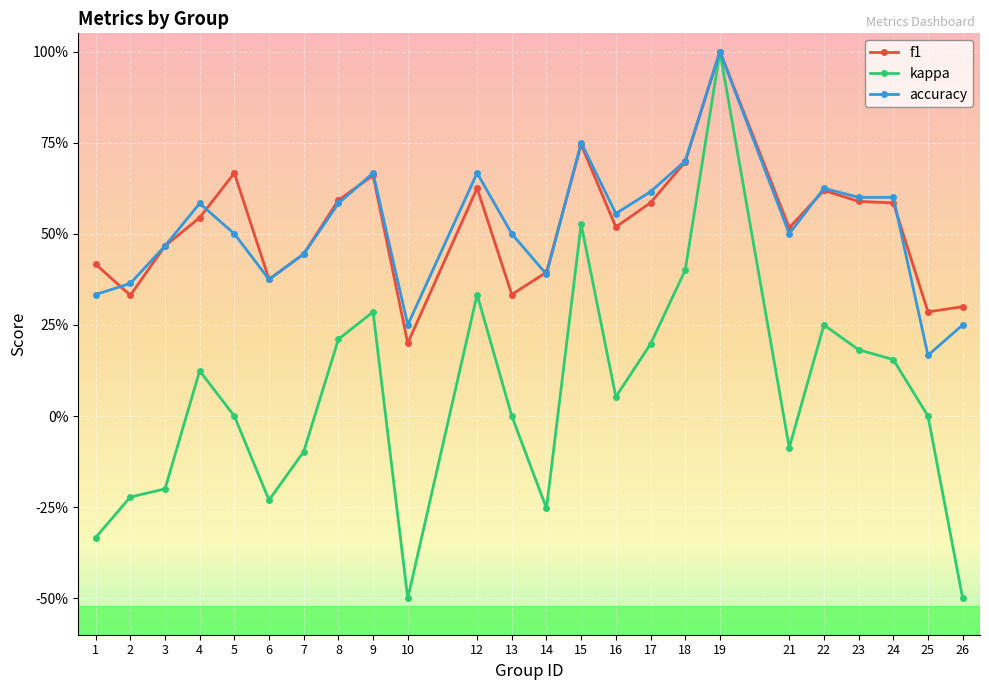

Where is the first local maximum for kappa?

4